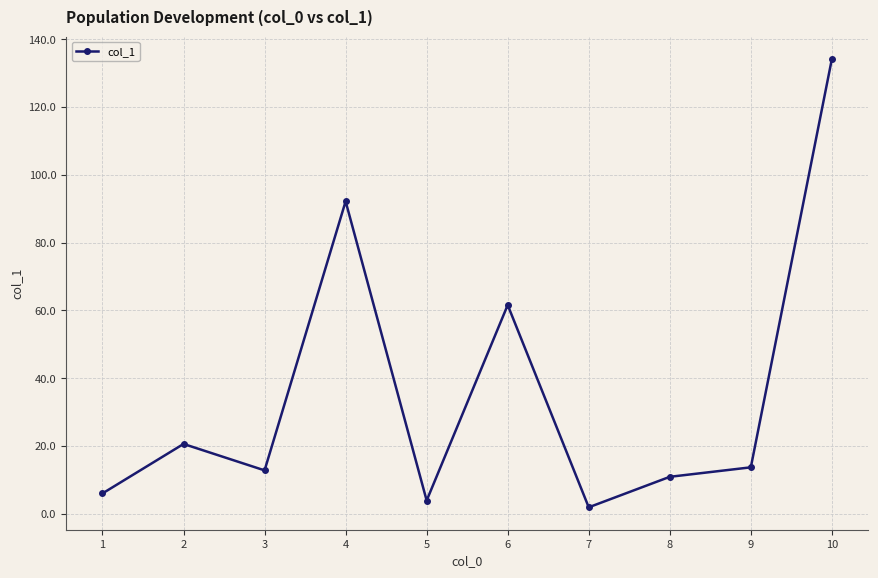

Which label corresponds to the smallest value in the chart?

7